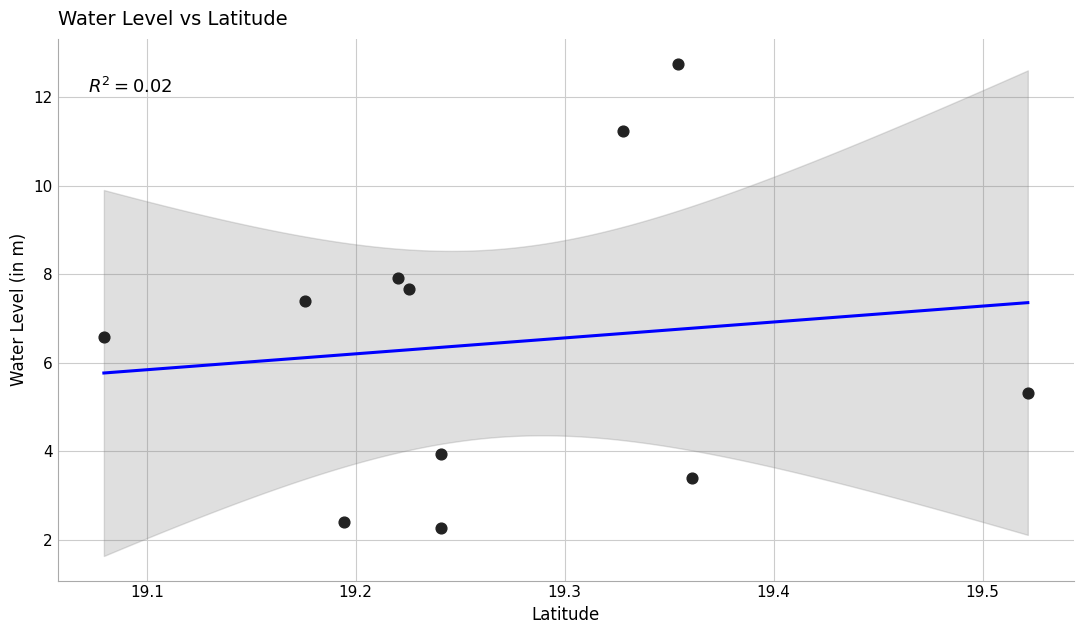

What is the range of X values (max minus min)?

0.4